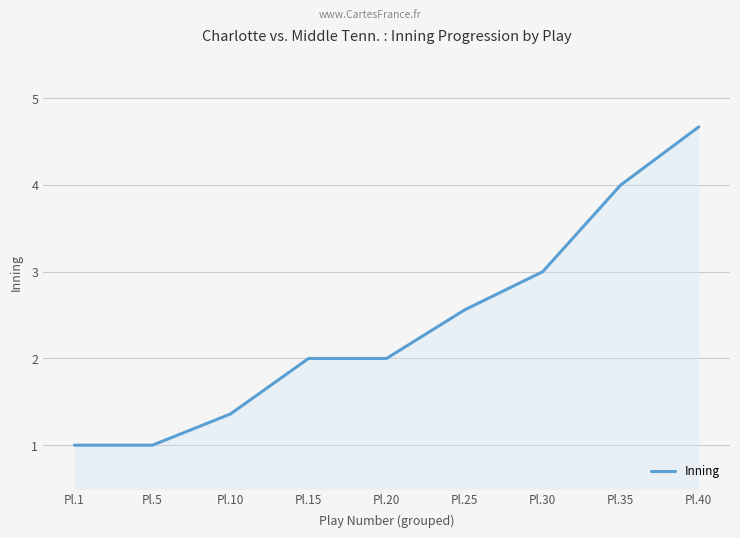

The chart shows a value of 3.9 at Pl.30. True or false?

False